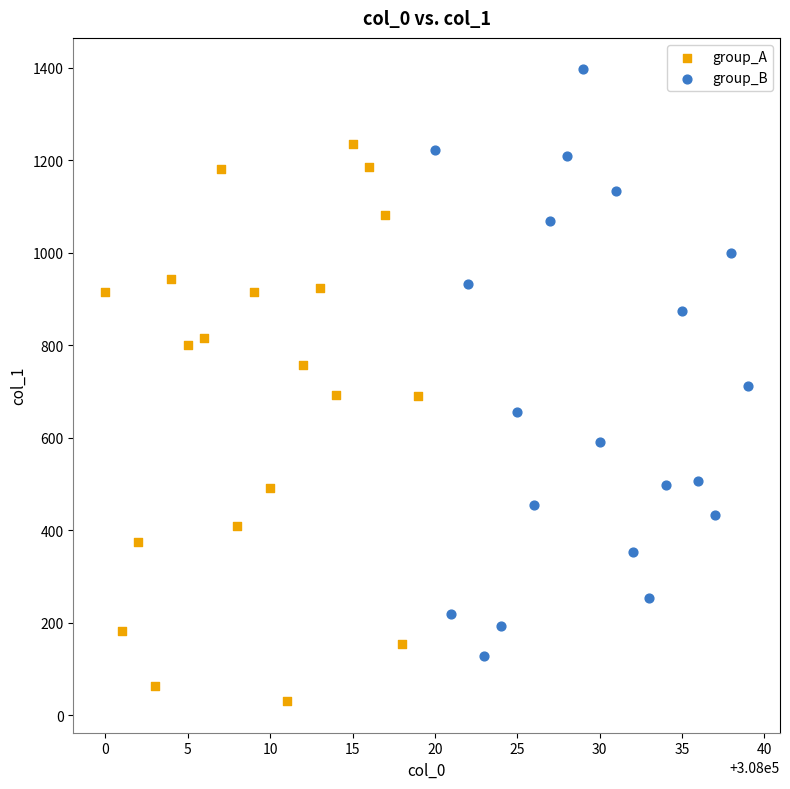

Which series reaches the maximum Y coordinate?

group_B